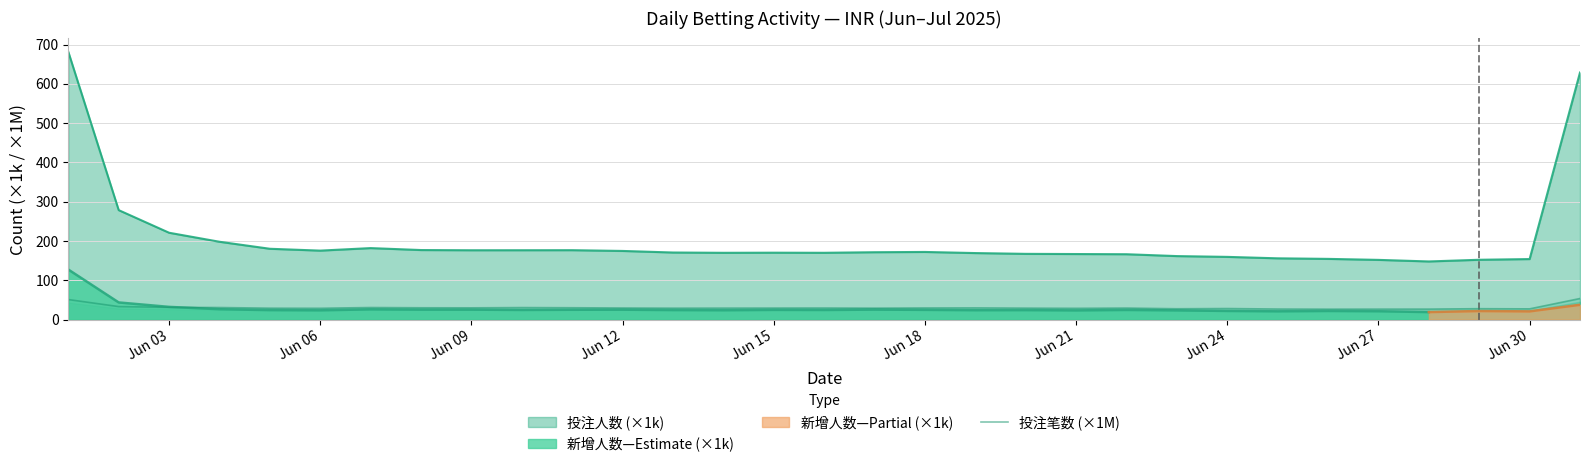

The 投注笔数 (×1M) series shows 26.6 at Jun 27. True or false?

True